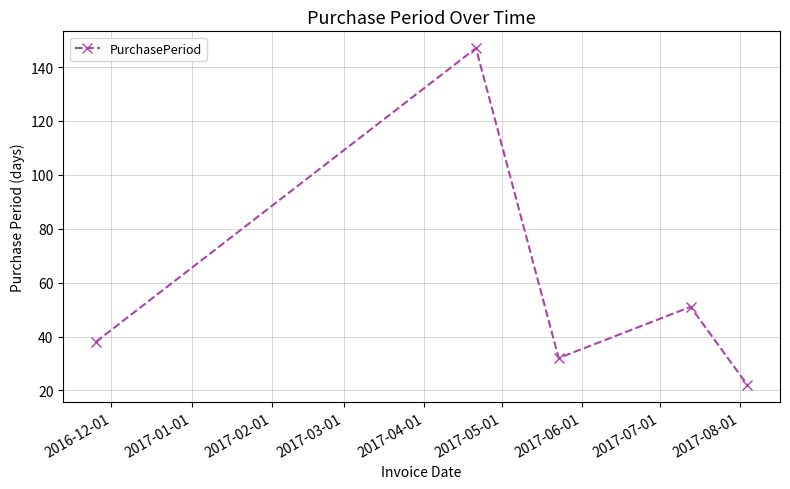

How many points are higher than both their immediate neighbors (excluding endpoints)?

2